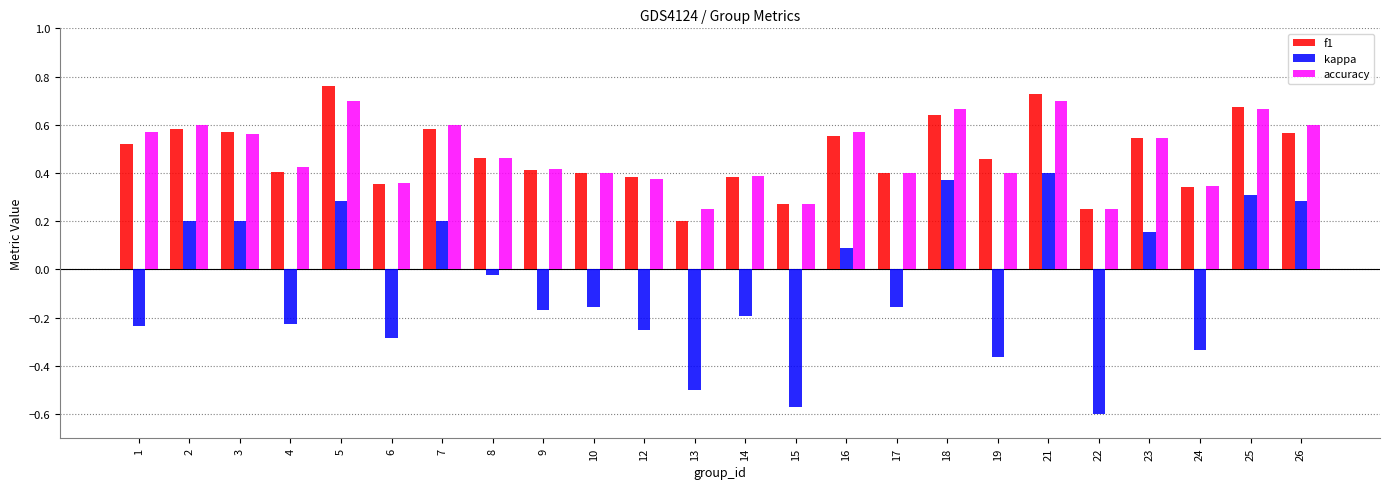

Is it true that f1 equals 0.3 at 15?

True